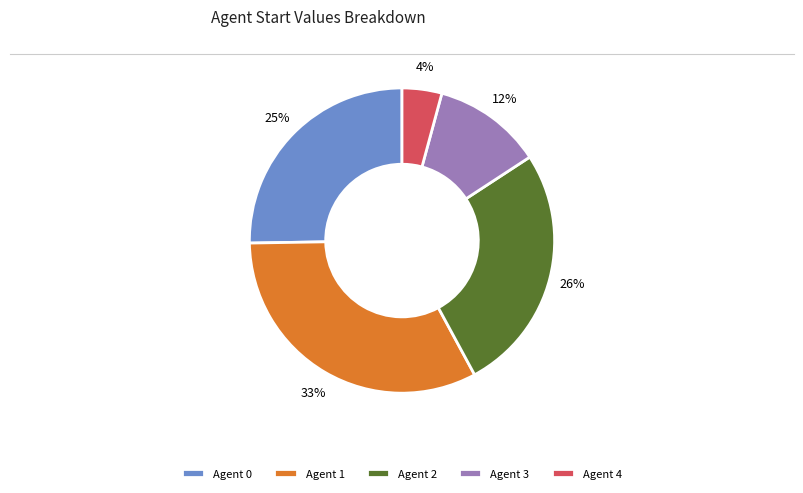

Is there a majority slice in this chart?

No